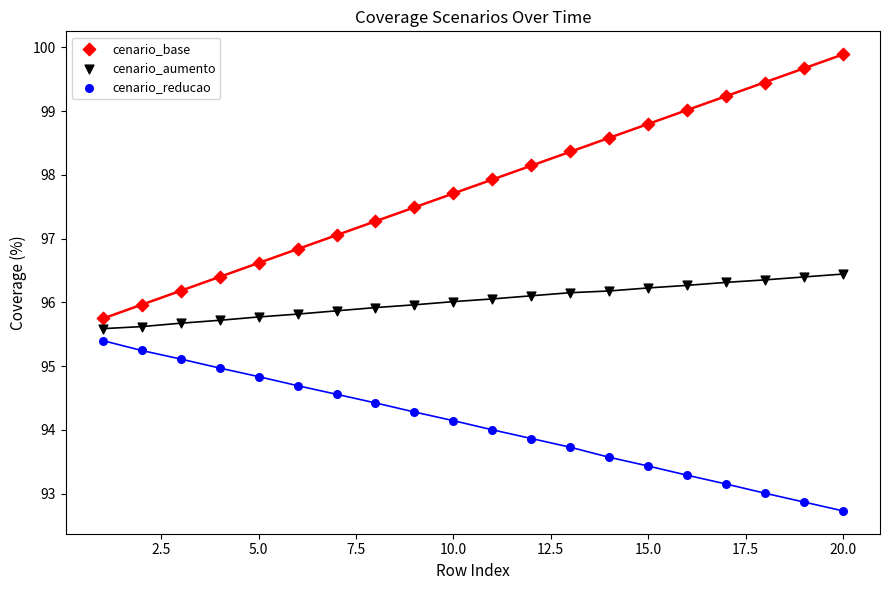

Across all data points, what is the range of X values (max minus min)?

19.0